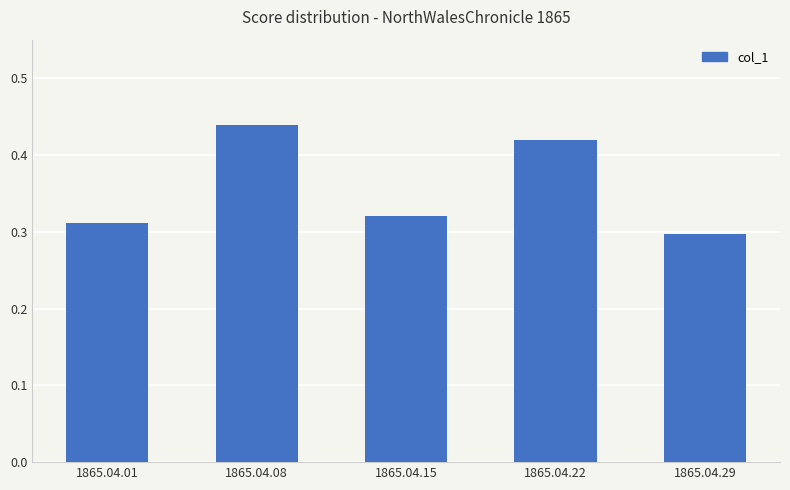

Which label corresponds to the smallest value in the chart?

1865.04.29